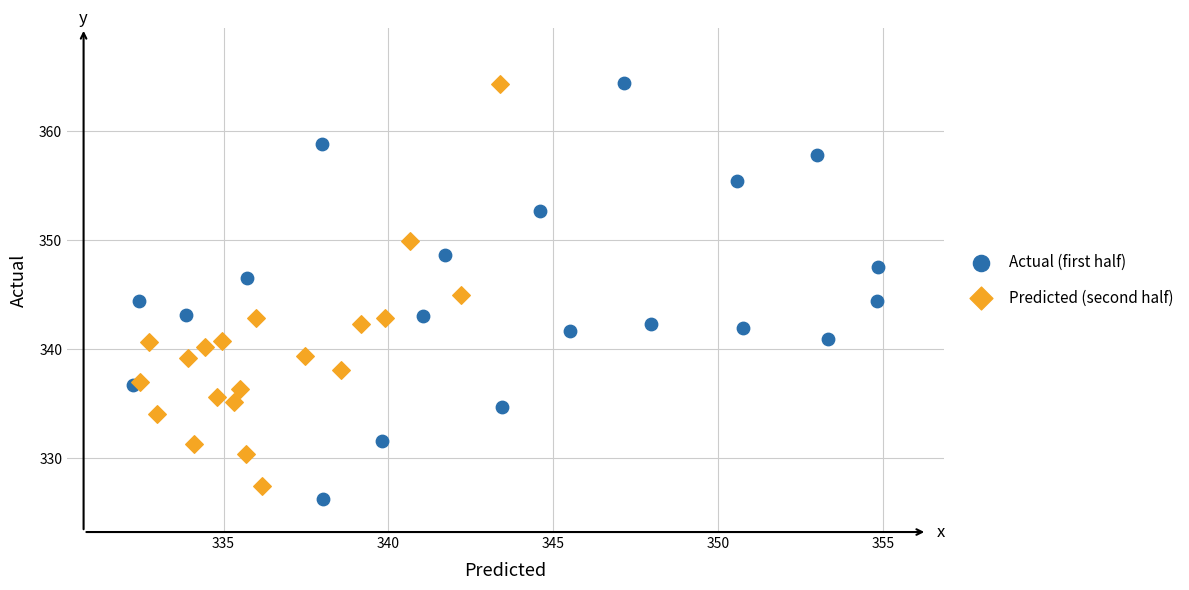

What are all the series names shown in the legend?

Actual (first half), Predicted (second half)